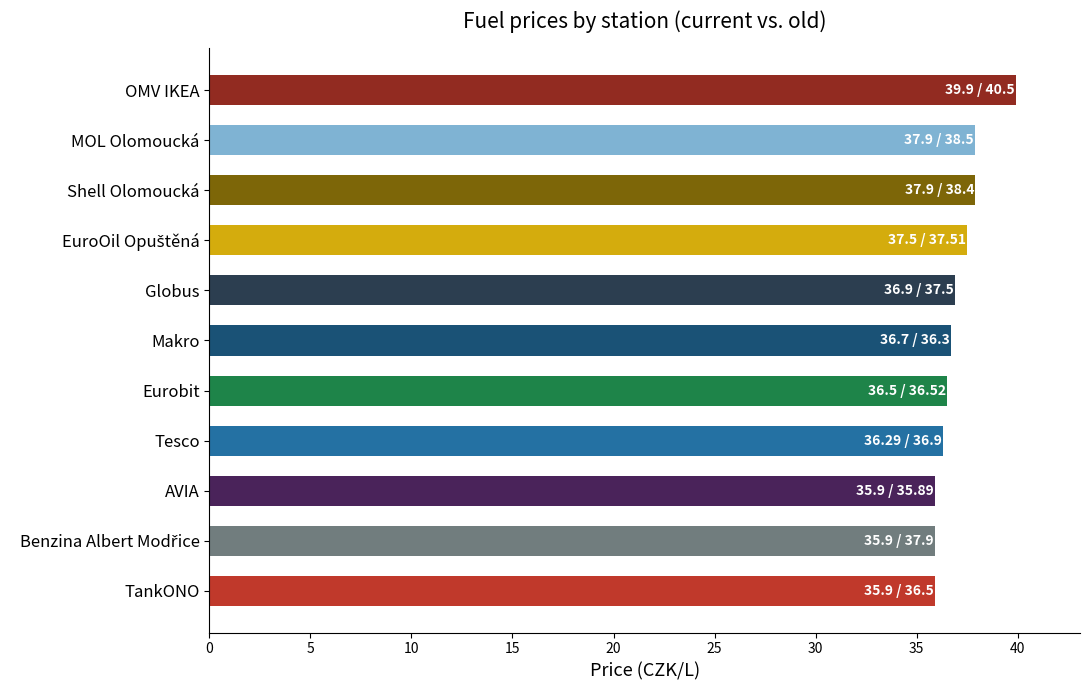

What is the maximum value shown in the chart?

39.9